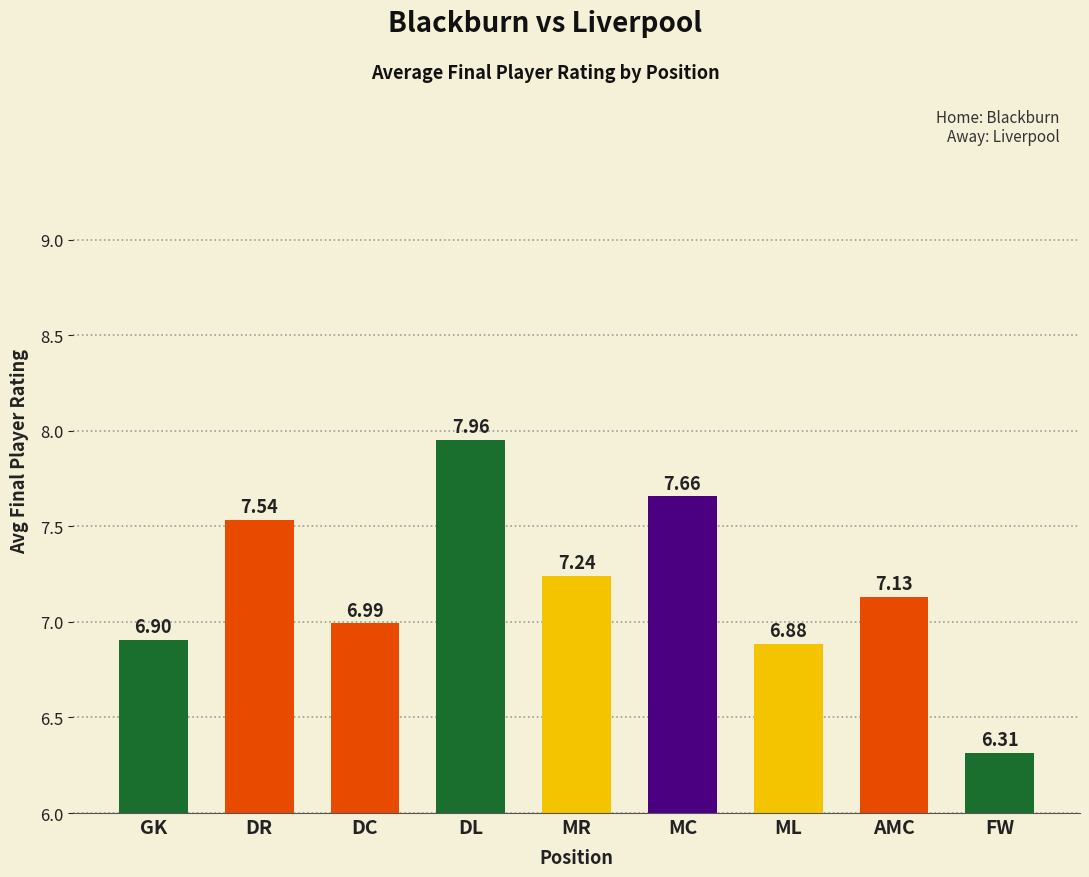

What is the minimum value shown in the chart?

6.3